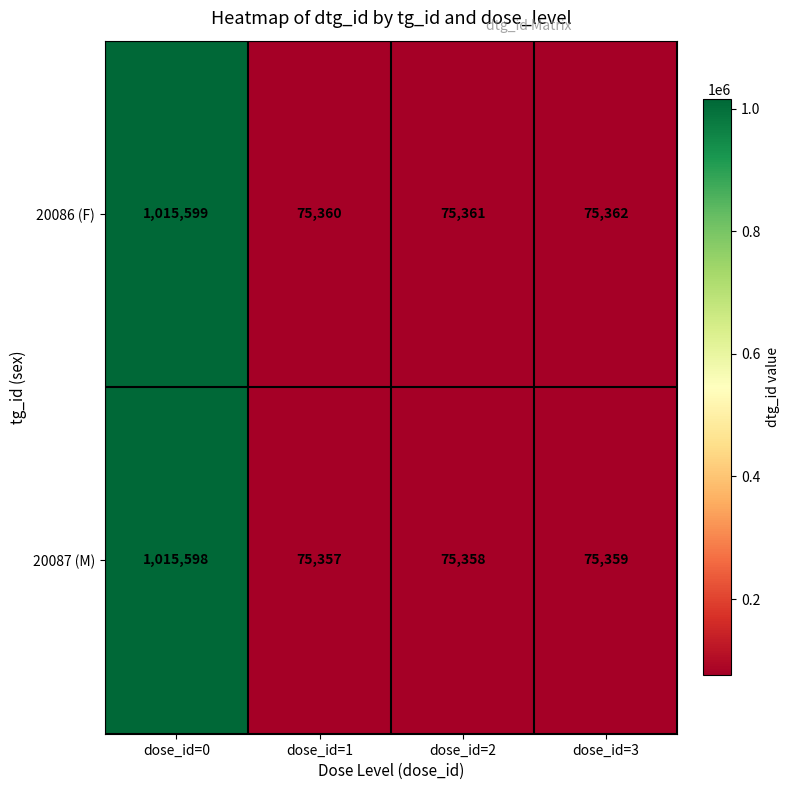

List the series in order of their overall mean, lowest first.

20087 (M), 20086 (F)